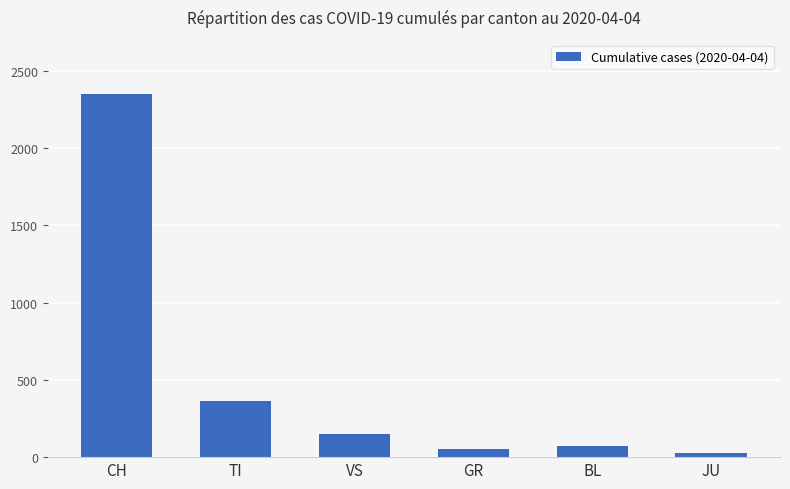

Approximately how many times larger is the value at GR compared to TI?

0.1